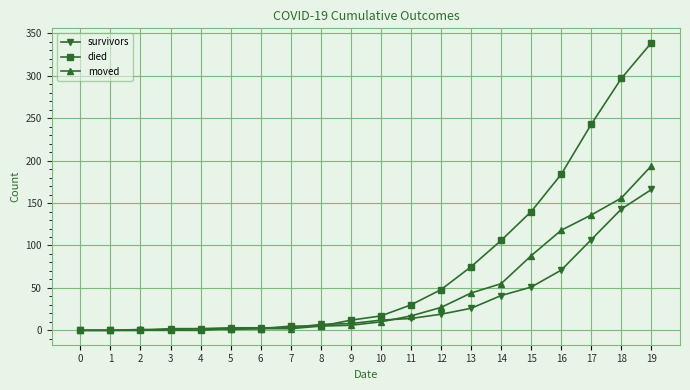

True or false: died has a value of 17 at 10.

True